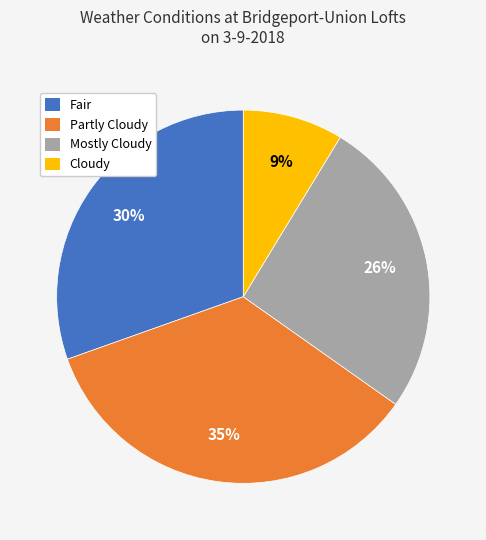

To the nearest percent, what is the difference between the largest and smallest slice percentages?

26%